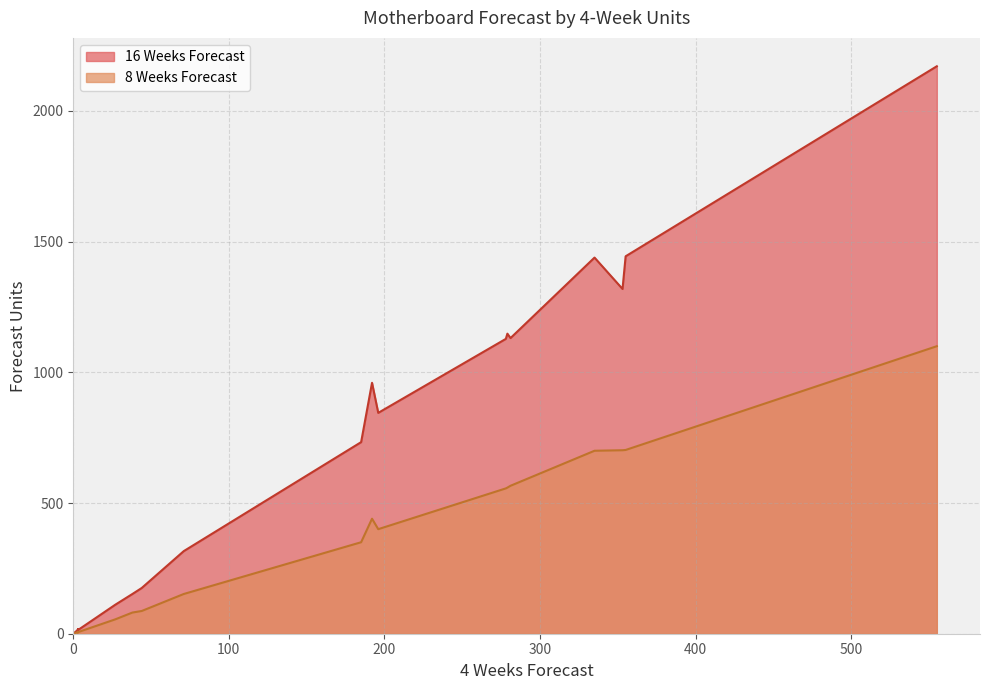

How many data points in 16 Weeks Forecast are above 733?

9